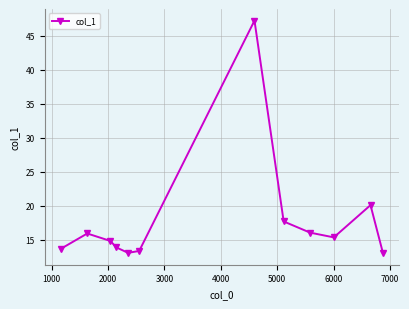

How many points are higher than both their immediate neighbors (excluding endpoints)?

3